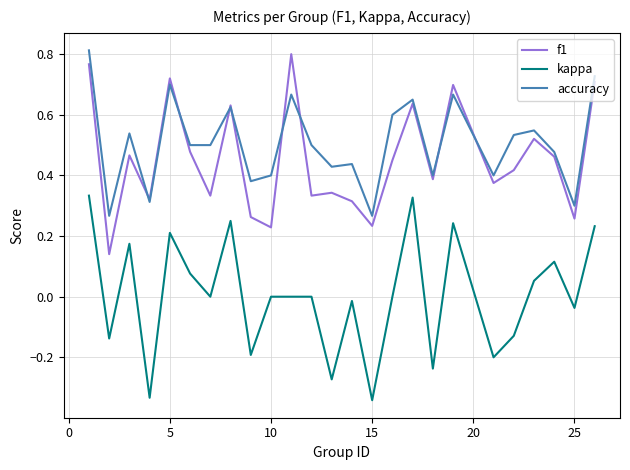

At how many categories does at least one series exceed 0?

25